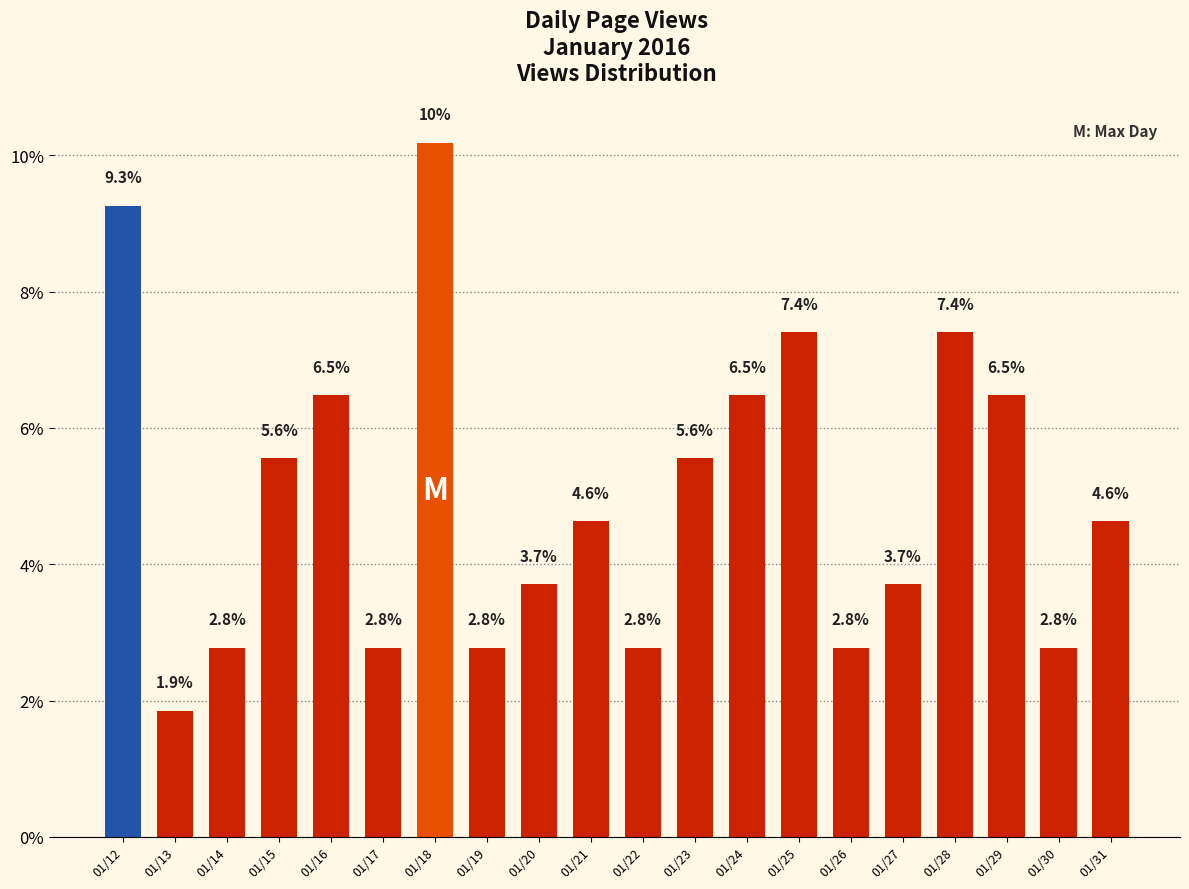

What is the change in value from 01/13 to 01/18?

+8.3